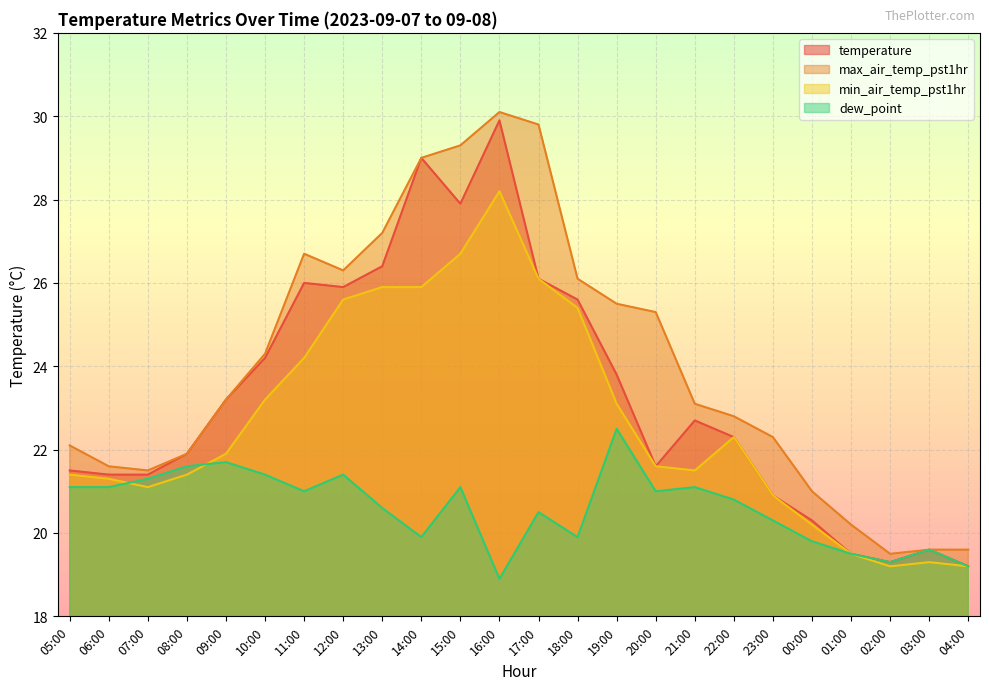

Which series has the largest range (max minus min)?

temperature